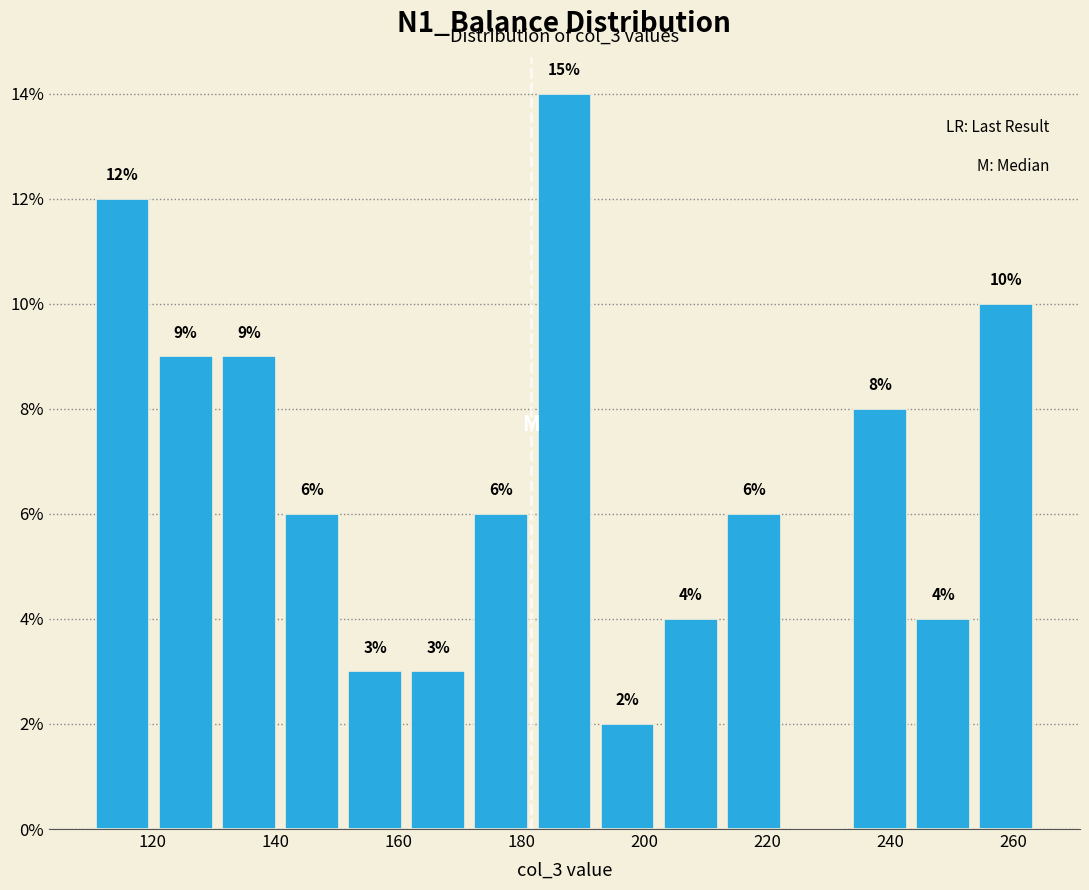

Which range on the x-axis has the tallest bar?

182 to 192